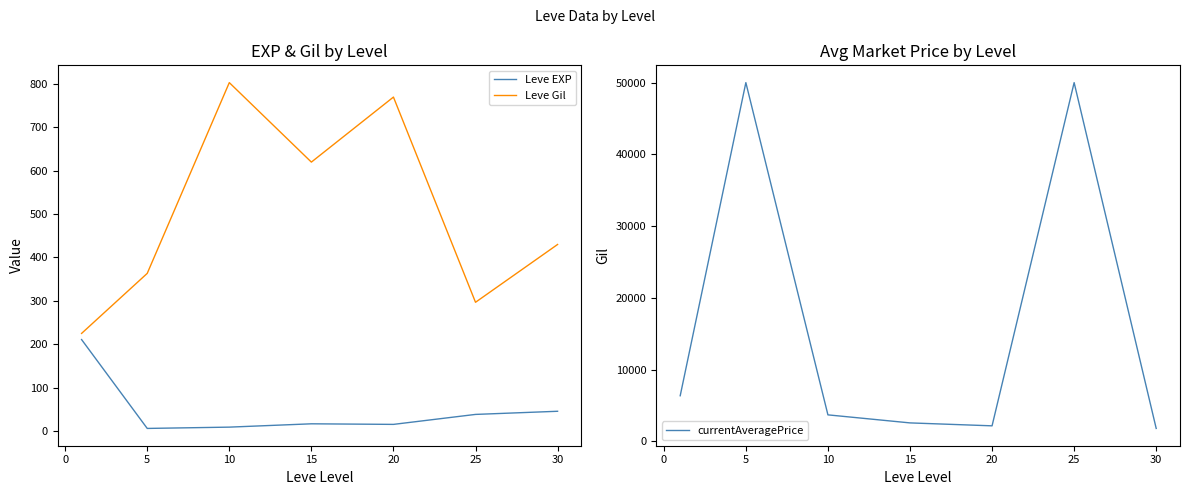

Is it true that Leve EXP equals 78.6 at 30?

False